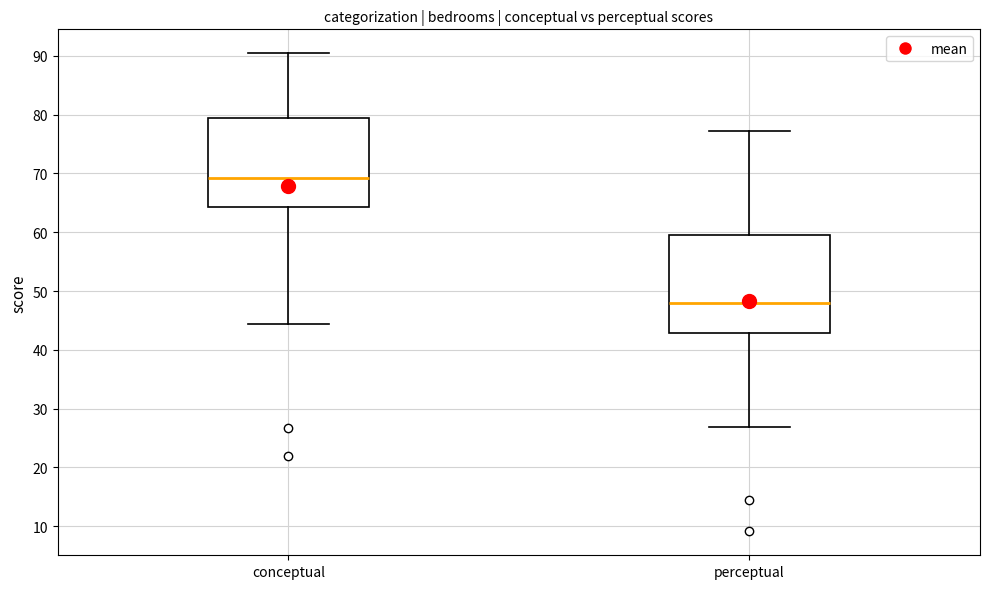

Which box has the highest median line?

conceptual